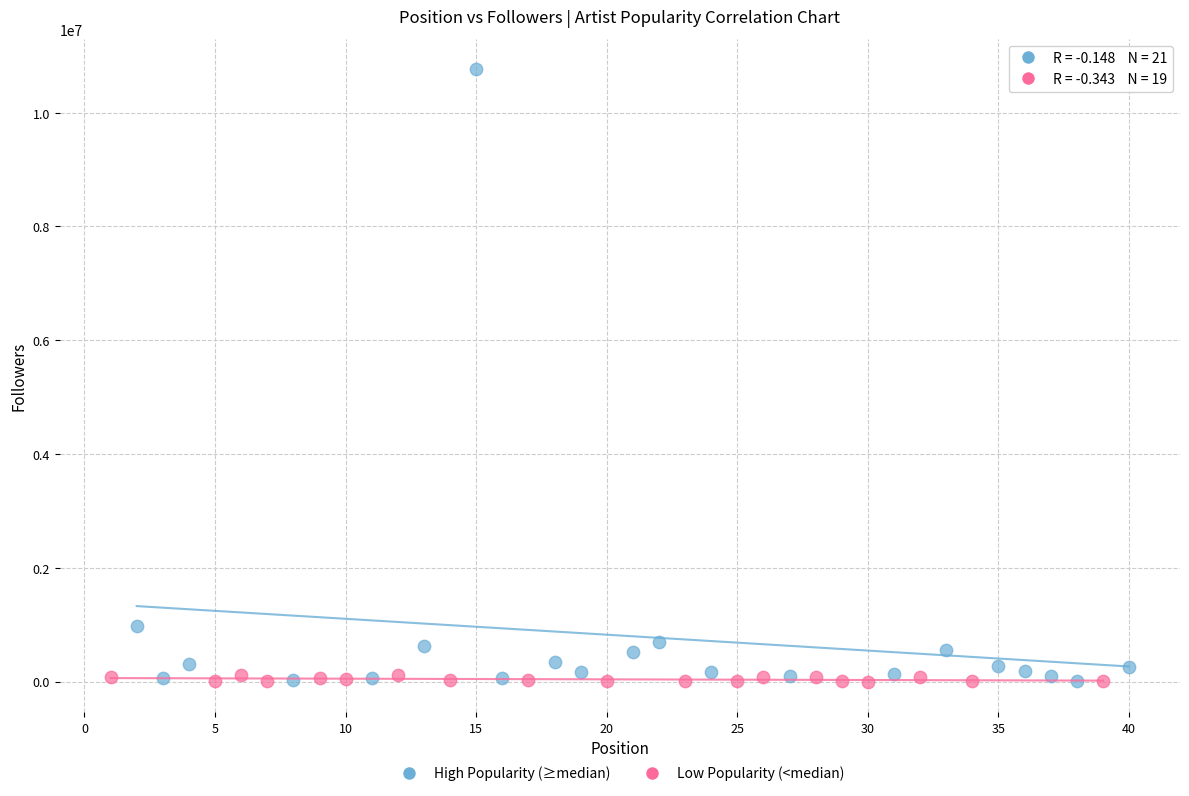

Which series has the largest Y range (max minus min)?

High Popularity (≥median)